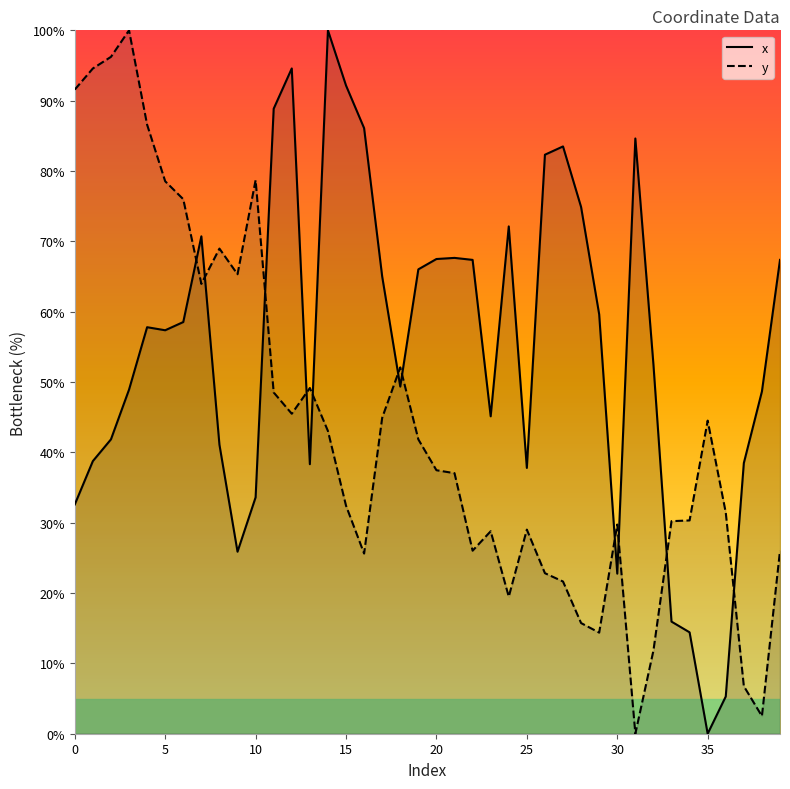

What is the maximum value for y?

100.0